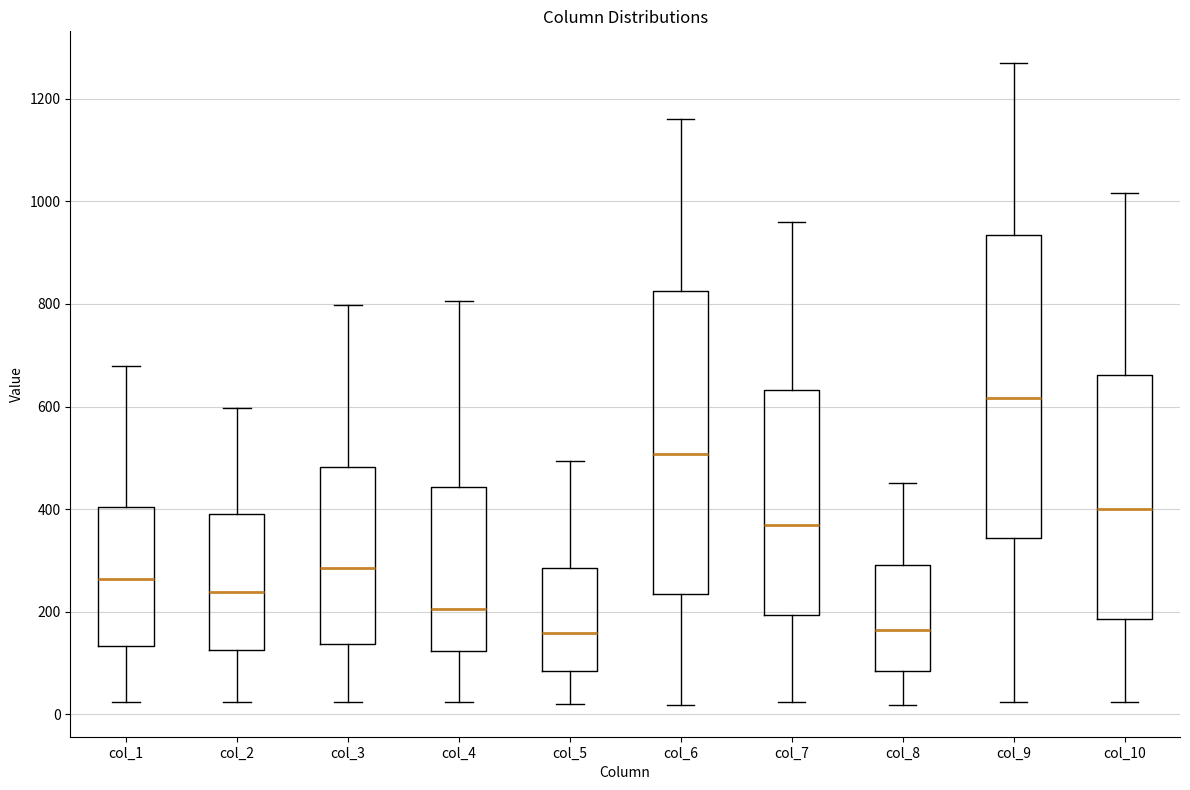

Reading left to right, transcribe this box plot: for each box, give where its median line is, the range the box spans, and where its two whiskers end, as read against the y-axis. The values are not printed on the chart, so give them approximately, as read against the axis.

col_1: median 260, box 140 to 400, whiskers 20 to 680
col_2: median 240, box 120 to 400, whiskers 20 to 600
col_3: median 280, box 140 to 480, whiskers 20 to 800
col_4: median 200, box 120 to 440, whiskers 20 to 800
col_5: median 160, box 80 to 280, whiskers 20 to 500
col_6: median 500, box 240 to 820, whiskers 20 to 1160
col_7: median 380, box 200 to 640, whiskers 20 to 960
col_8: median 160, box 80 to 300, whiskers 20 to 460
col_9: median 620, box 340 to 940, whiskers 20 to 1260
col_10: median 400, box 180 to 660, whiskers 20 to 1020